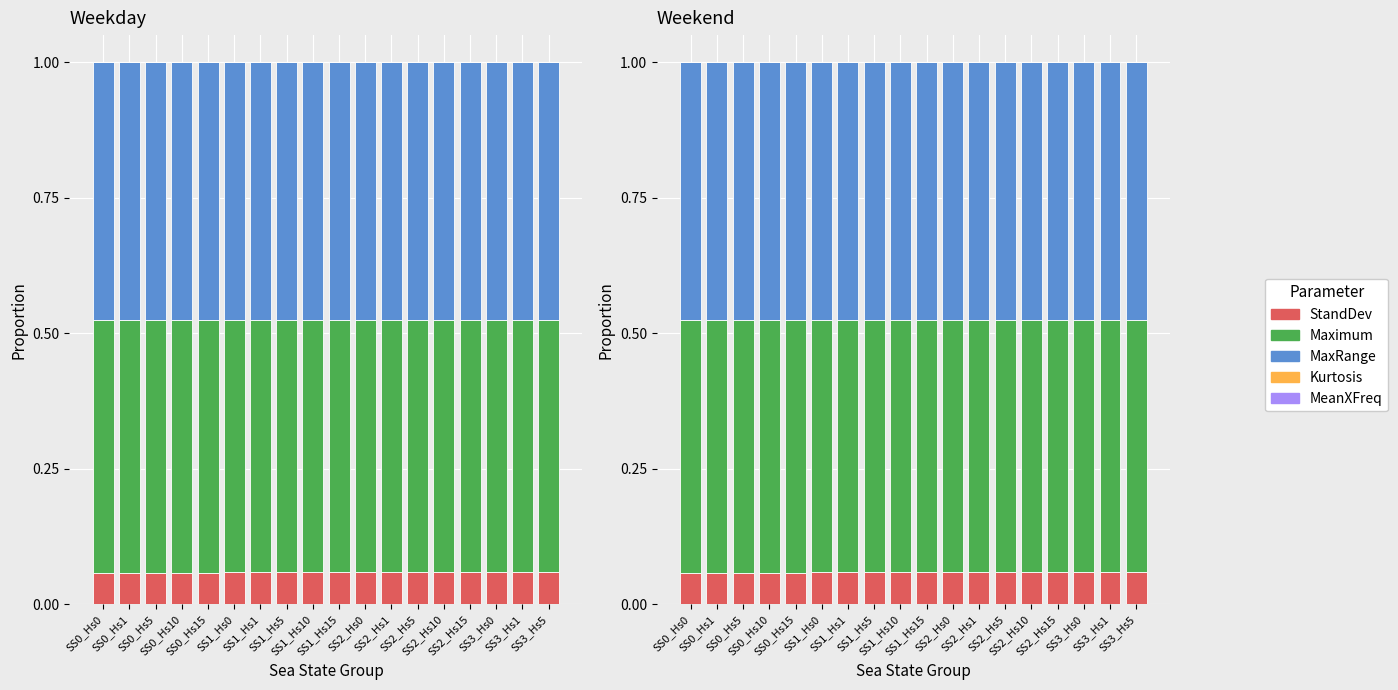

Is the value of MaxRange at SS2_Hs5 greater than the value of Kurtosis at SS2_Hs5?

Yes